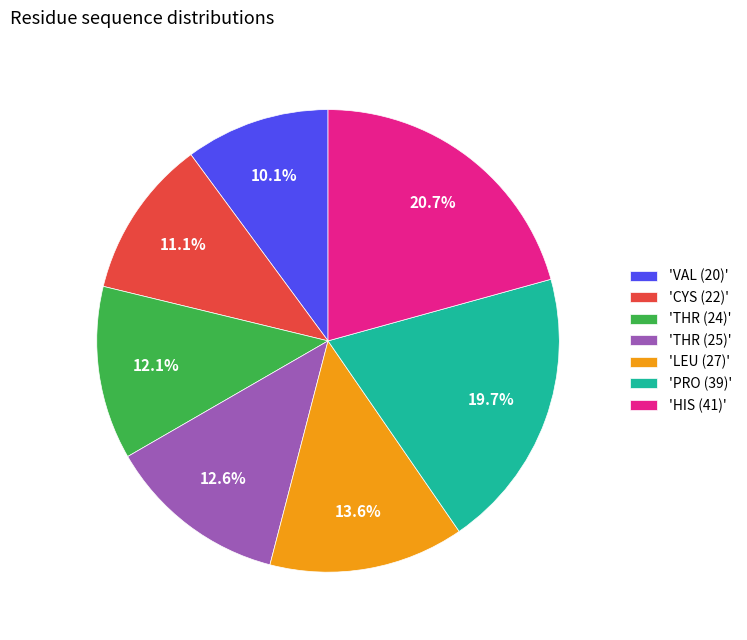

Is the sum of 'THR (24)' and 'VAL (20)' greater than half?

No